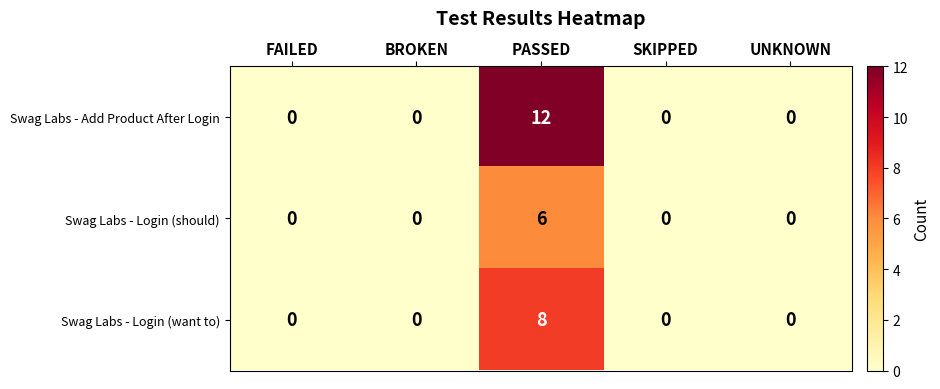

What is the difference between the maximum and minimum values in the Swag Labs - Add Product After Login series?

12